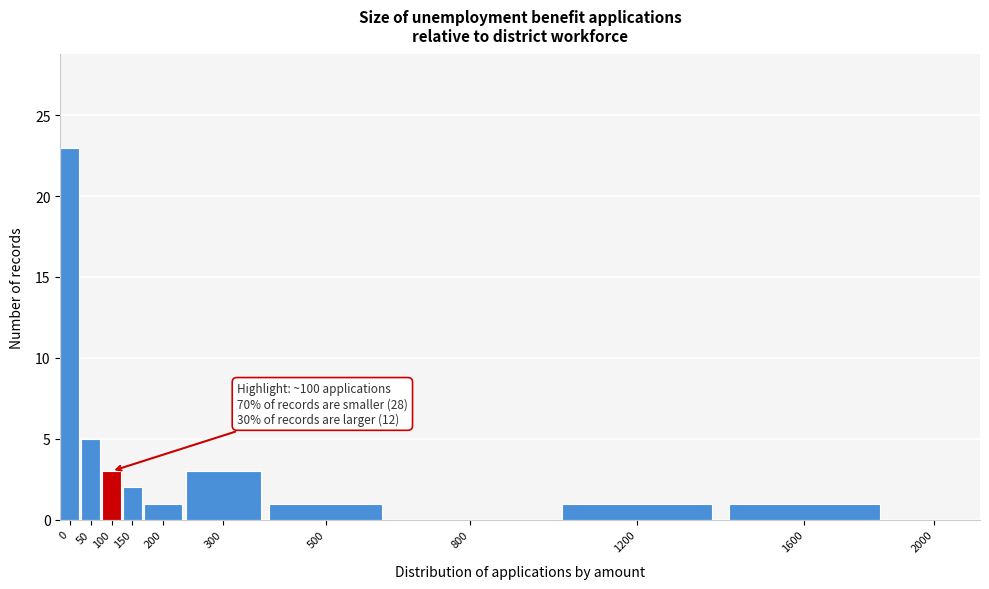

Reading left to right, extract all data points from this chart.

0=23	50=5	100=3	150=2	200=1	300=3	500=1	800=0	1200=1	1600=1	2000=0